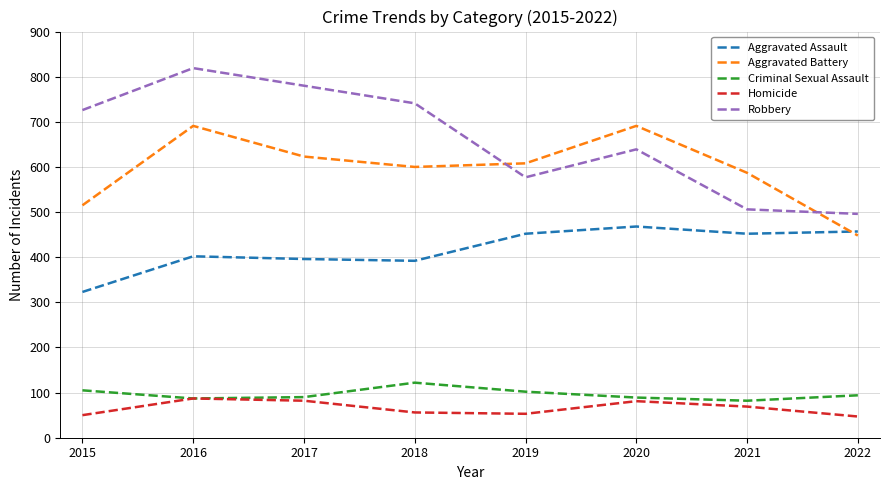

What is the difference between the Aggravated Assault values at 2015 and 2018?

69